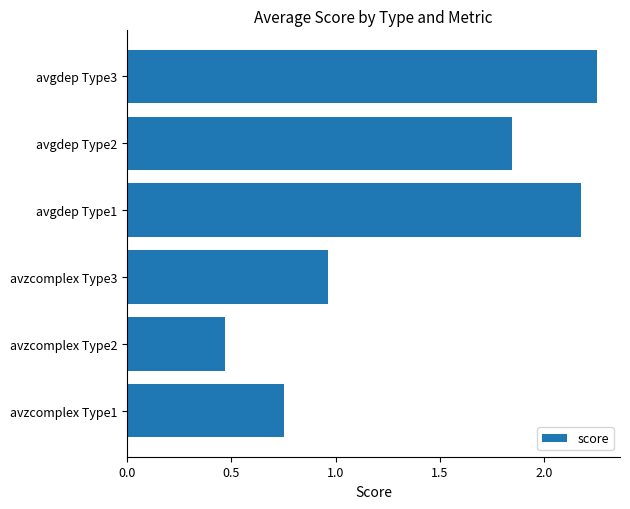

The value at avzcomplex Type1 is 0.3. True or false?

False